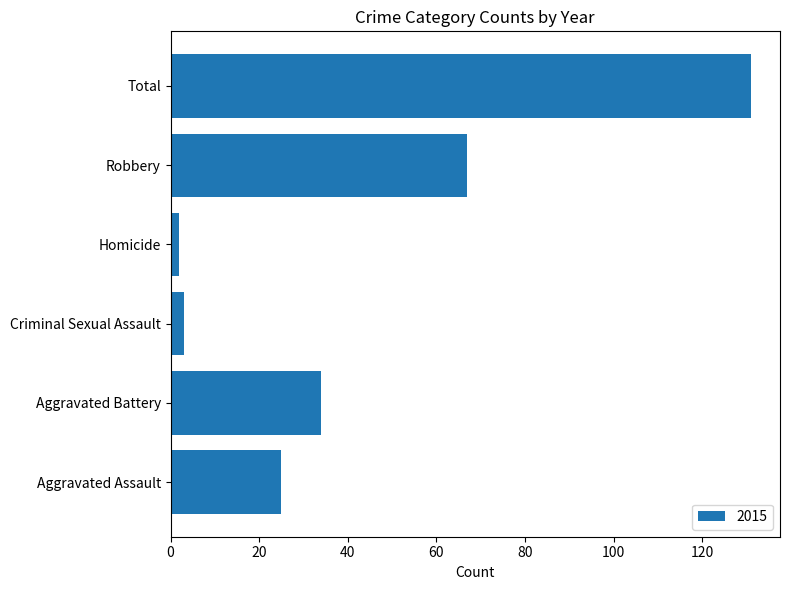

The chart shows a value of 7 at Aggravated Assault. True or false?

False